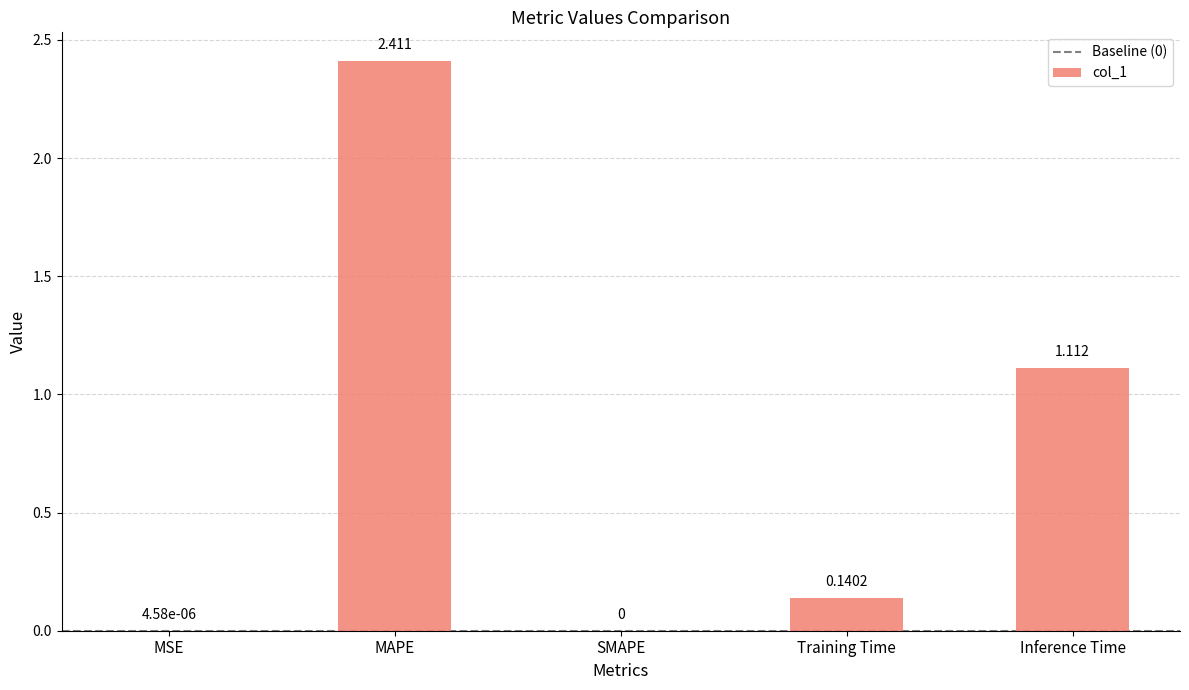

Are the bars horizontal?

No